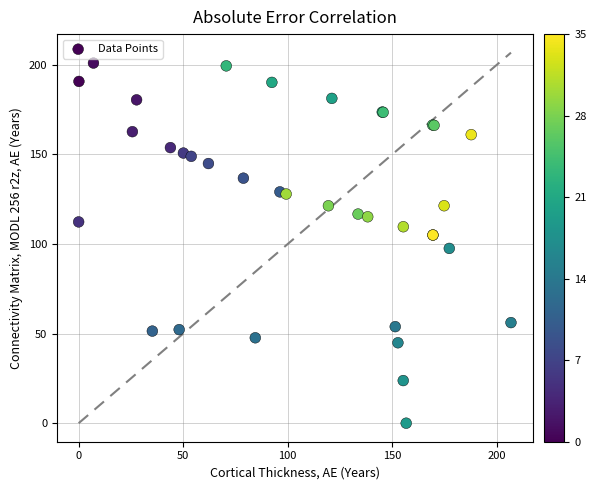

What Y value in the scatter plot is closest to 100?

97.5